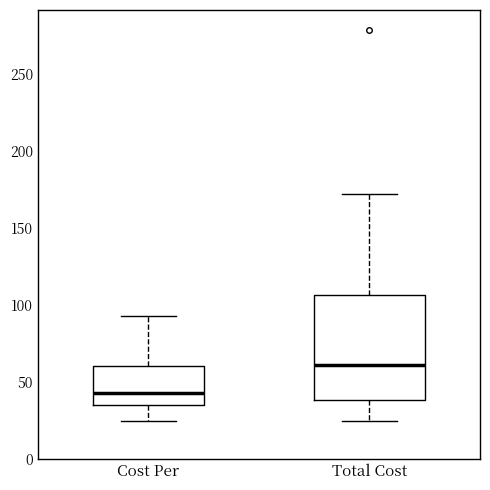

Where does the upper whisker of the box for Cost Per end on the y-axis? The values are not printed on the chart, so give them approximately, as read against the axis.

95